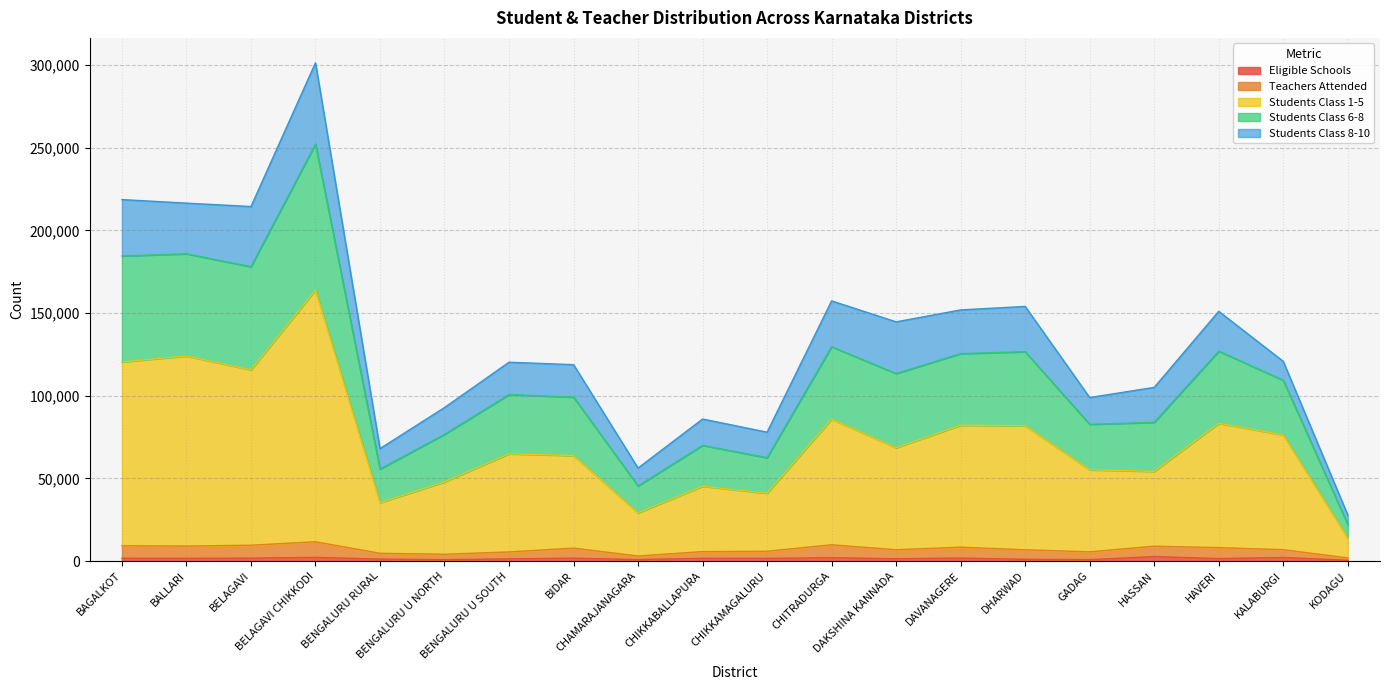

At which category does Eligible Schools reach its first local valley?

BALLARI